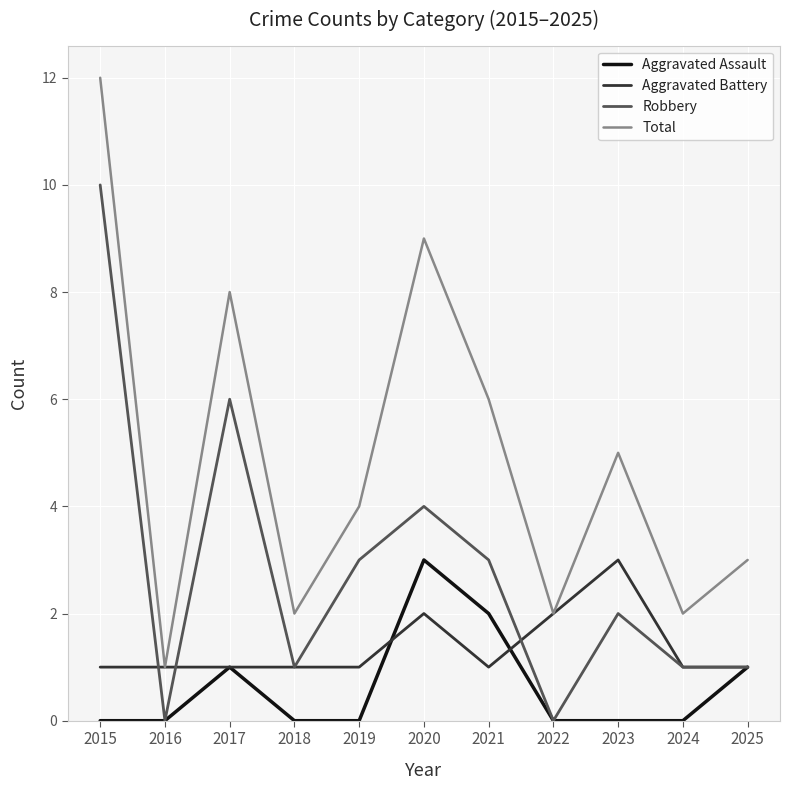

What value does the Aggravated Assault series have at 2021?

2